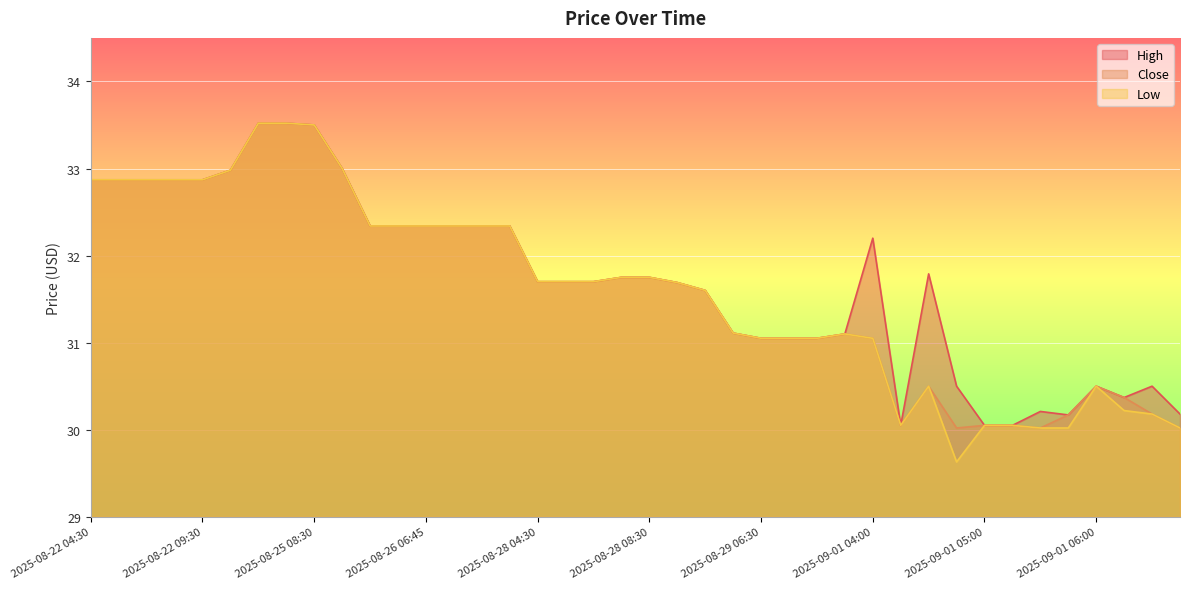

At which label does Close reach its peak?

2025-08-25 05:30